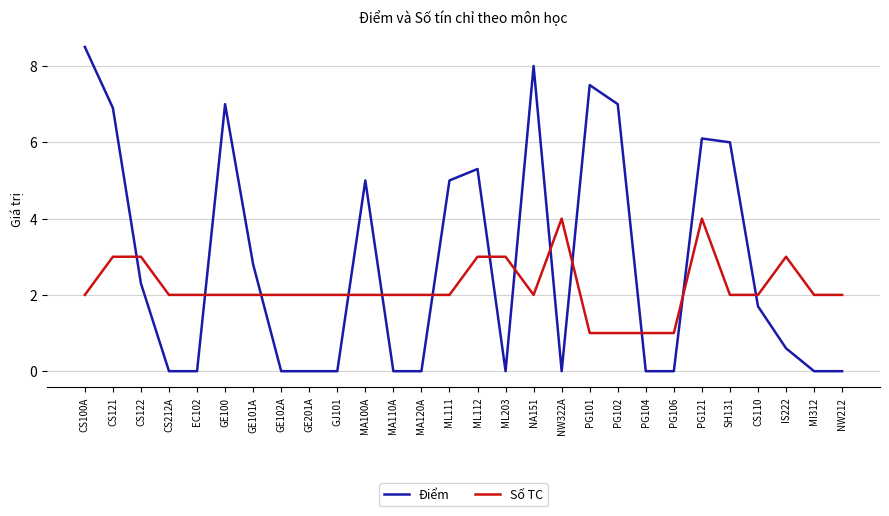

Is it true that Điểm equals 0.0 at CS212A?

True